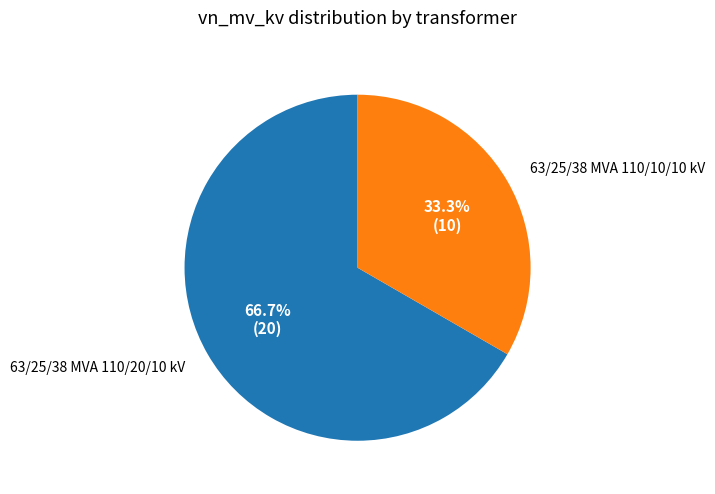

How many slices are in this pie chart?

2